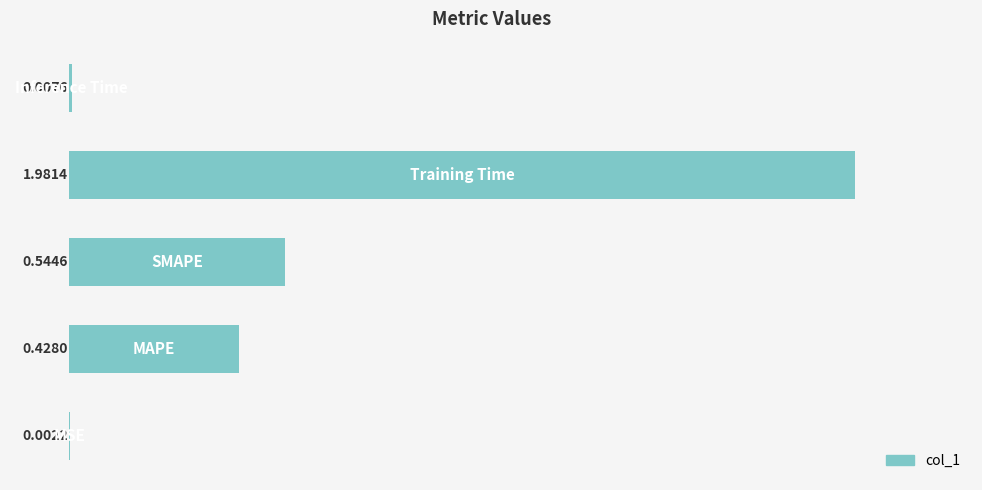

What is the sum of all values?

3.0